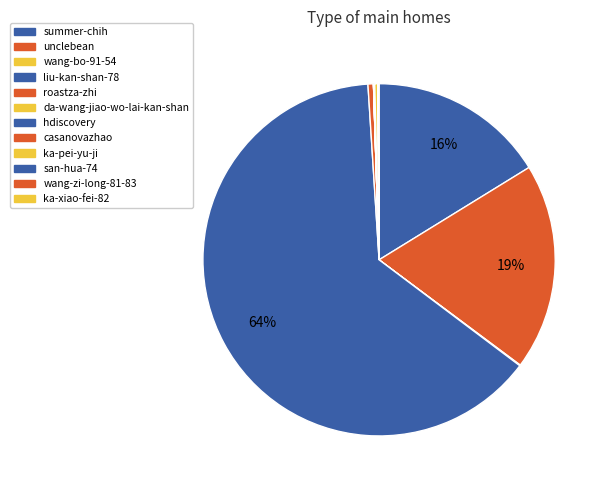

Which slice represents more than half of the pie?

liu-kan-shan-78